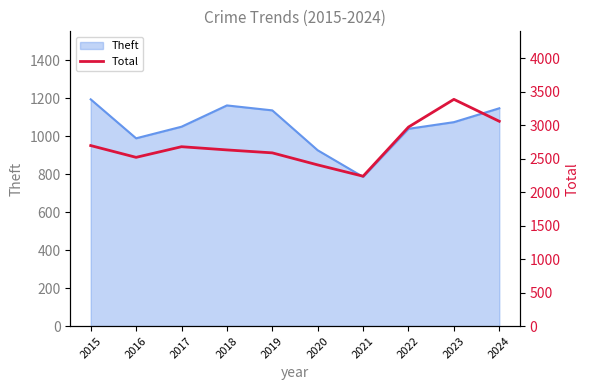

Approximately how many times larger is the value at 2017 compared to 2022?

0.9